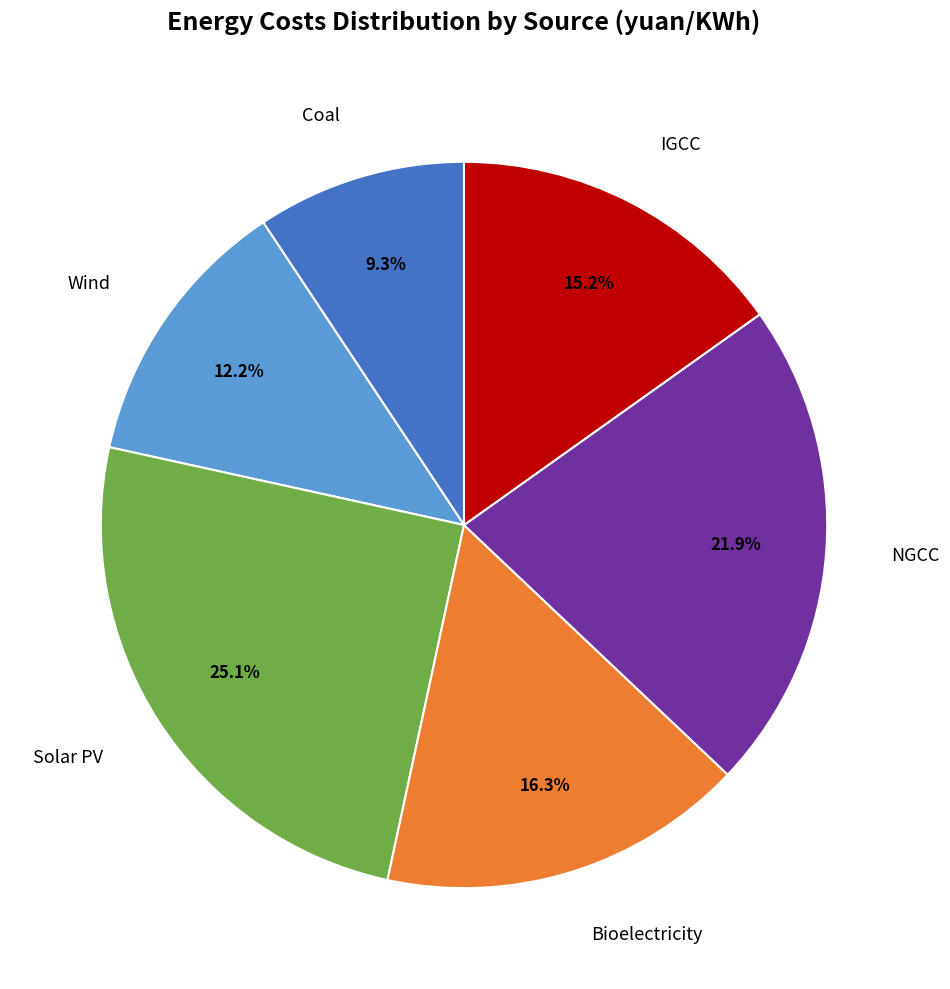

Which has a higher value, Bioelectricity or IGCC?

Bioelectricity